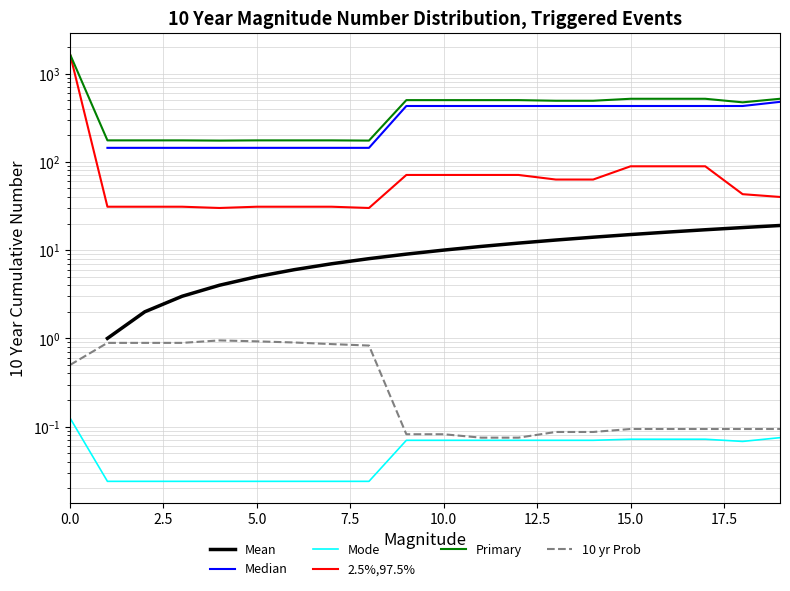

True or false: Mean and Primary cross at least once.

False